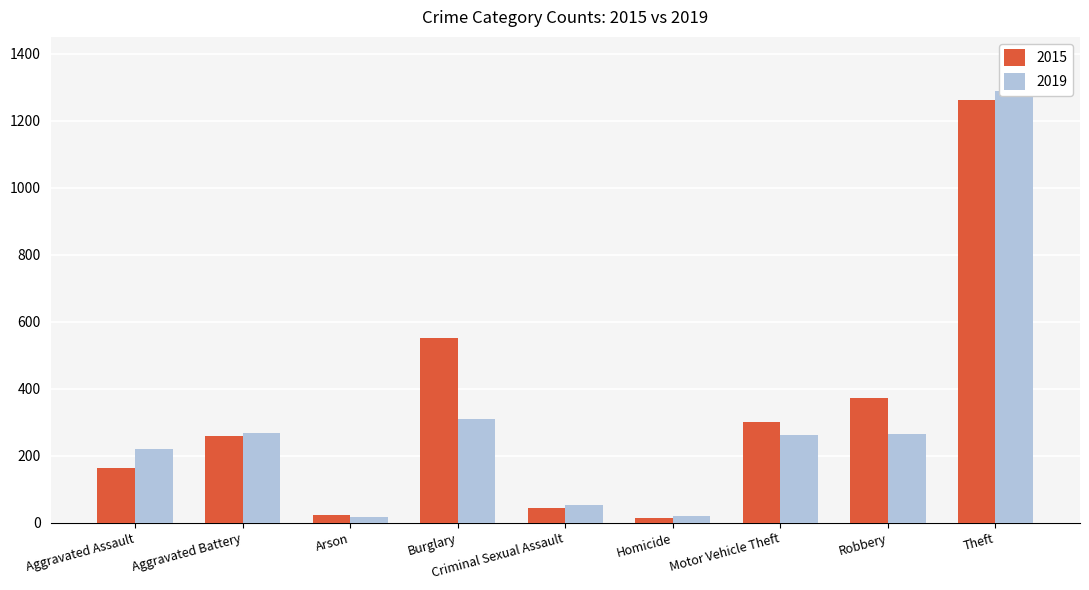

Are the bars horizontal?

No